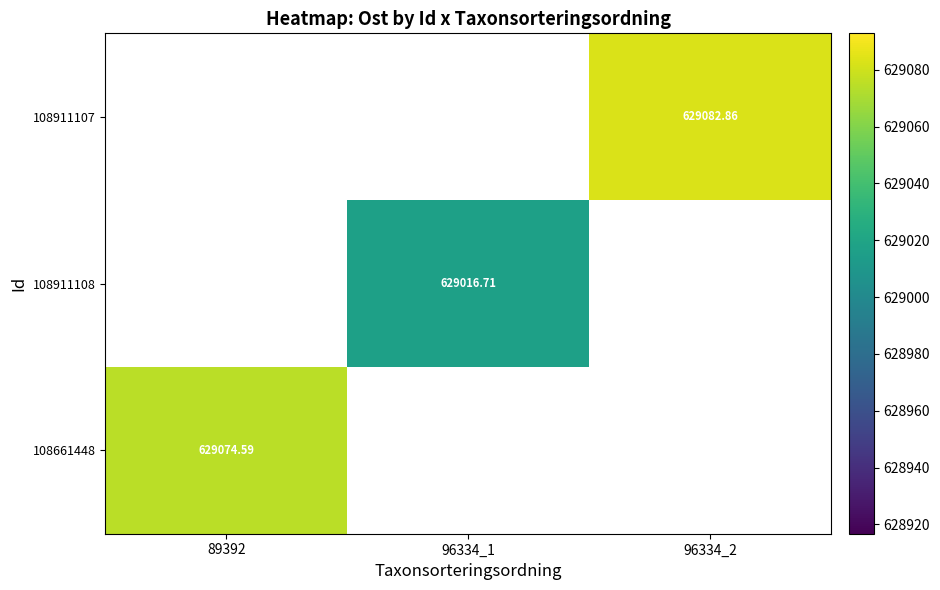

What is the greatest value displayed?

629082.9